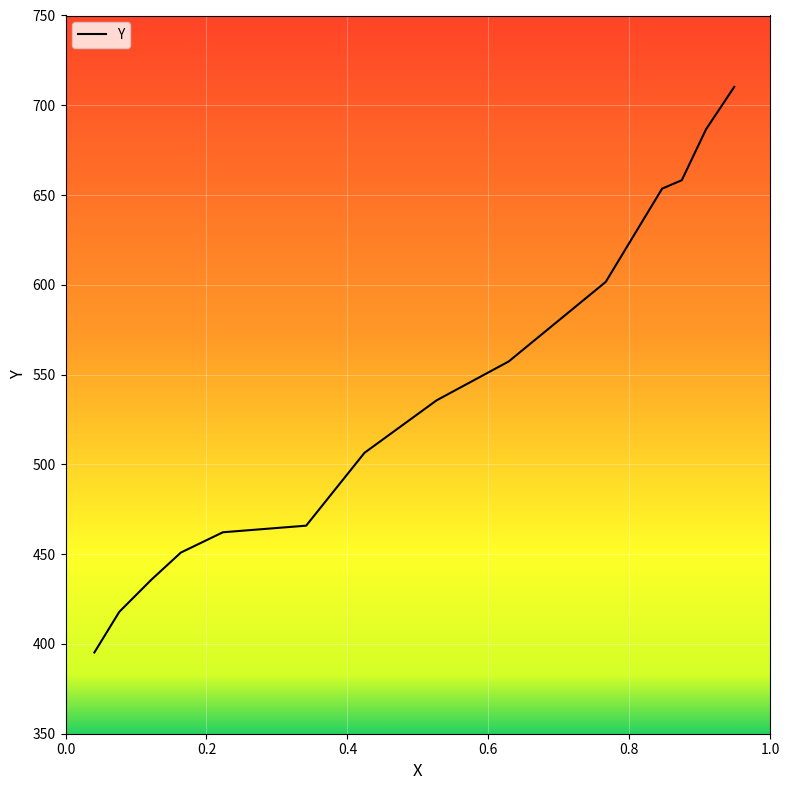

What is the difference between the maximum and minimum values?

315.0